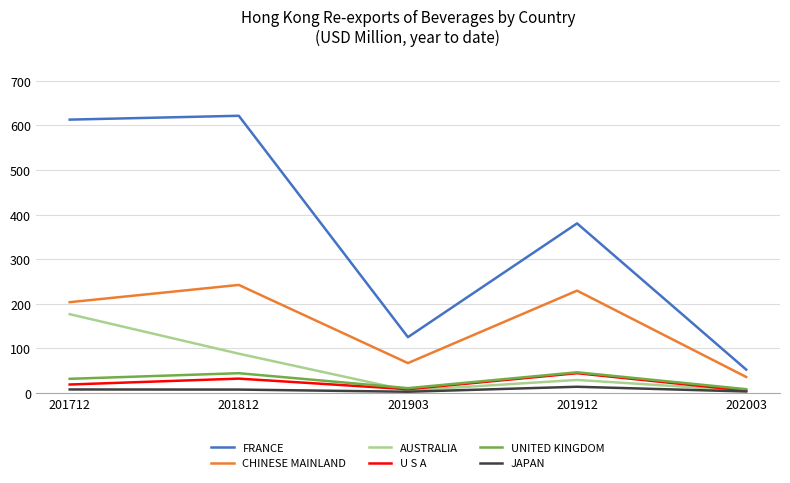

How many interior local valleys does the JAPAN series have?

1